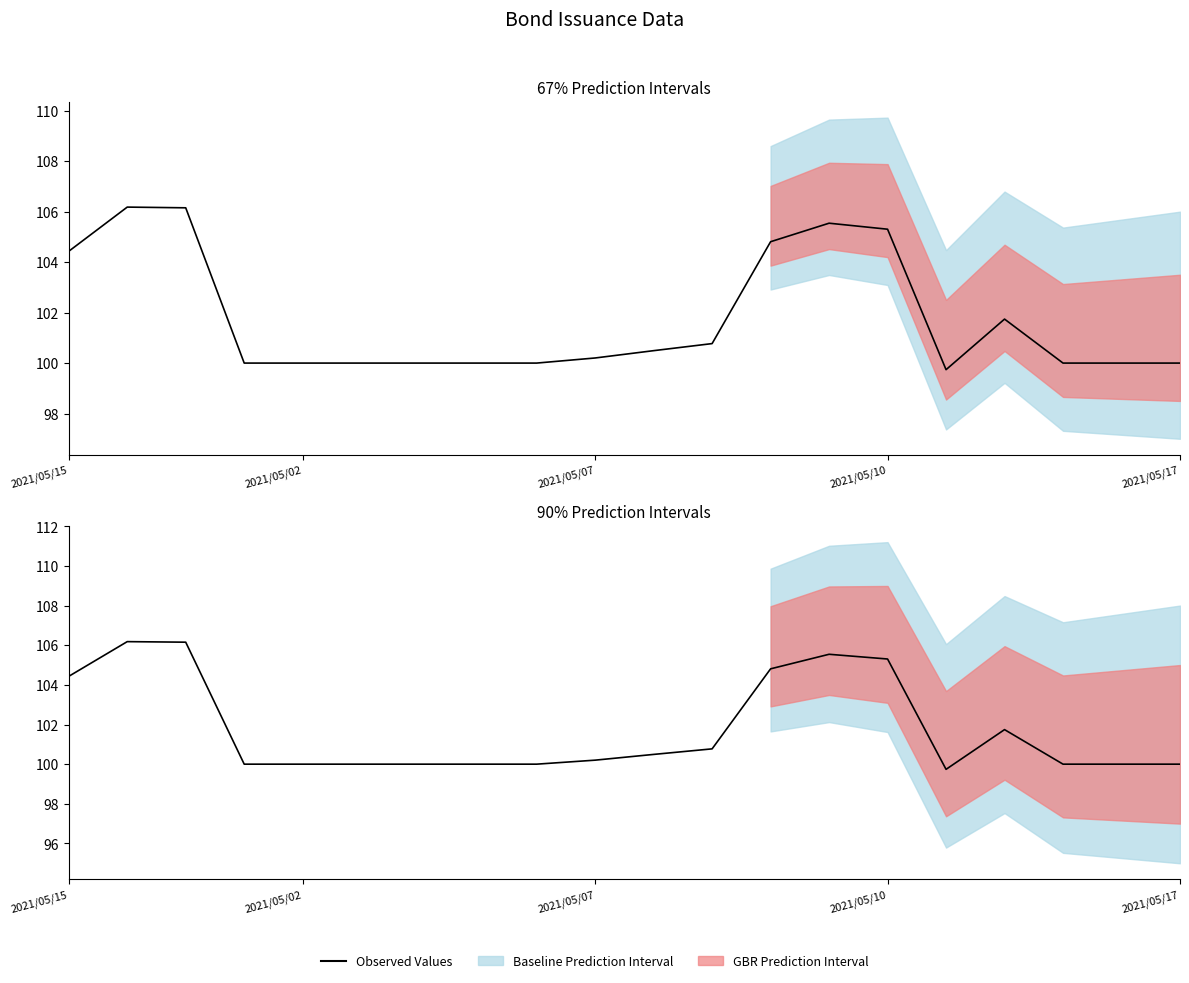

Reading left to right, what are all the values shown in this chart?

104.4	106.2	106.2	100.0	100.0	100.0	100.0	100.0	100.0	100.2	100.5	100.8	104.8	105.5	105.3	99.7	101.7	100.0	100.0	100.0